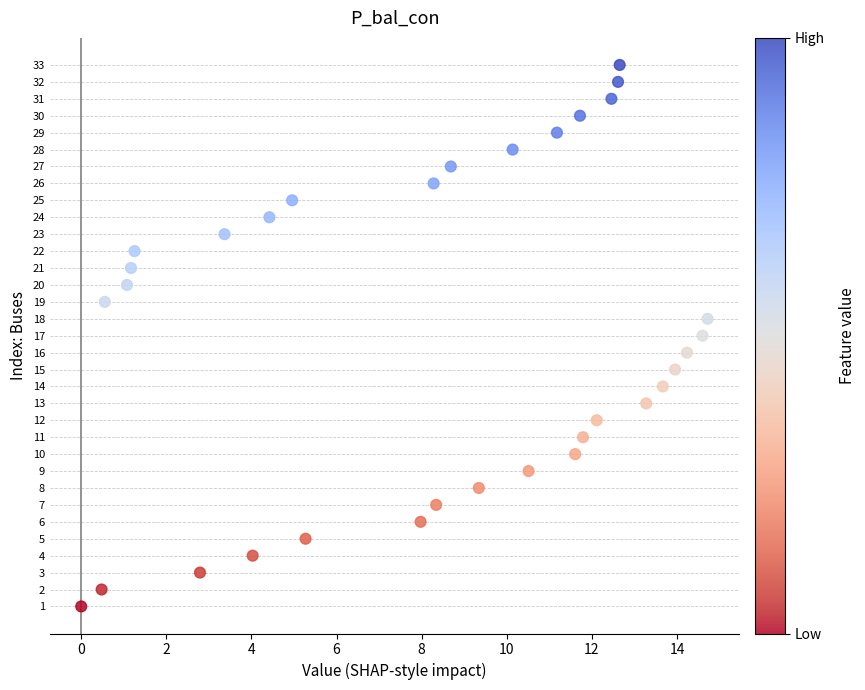

What is the range of Y values (max minus min)?

32